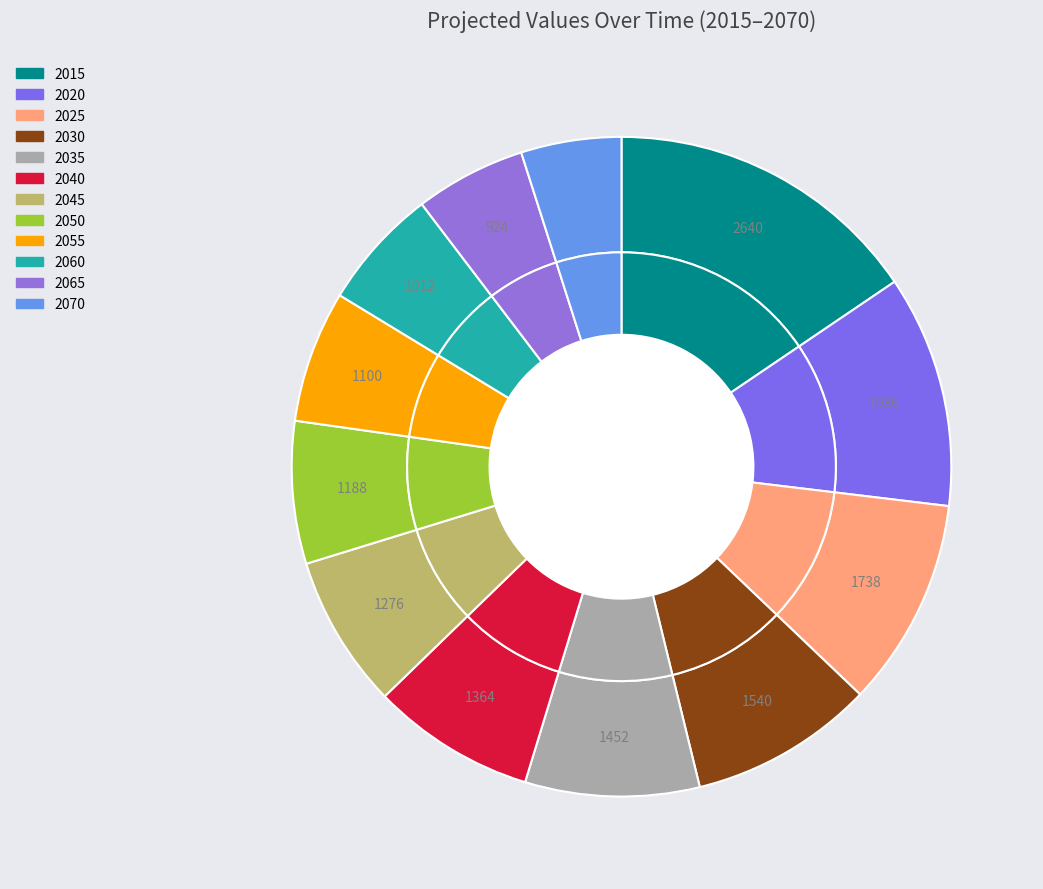

What is the change in value from 2025 to 2040?

-374